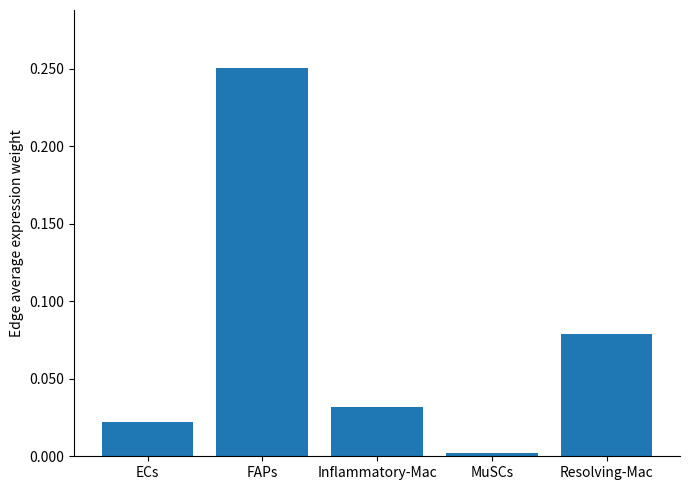

What is the label of the 5th bar from the left?

Resolving-Mac